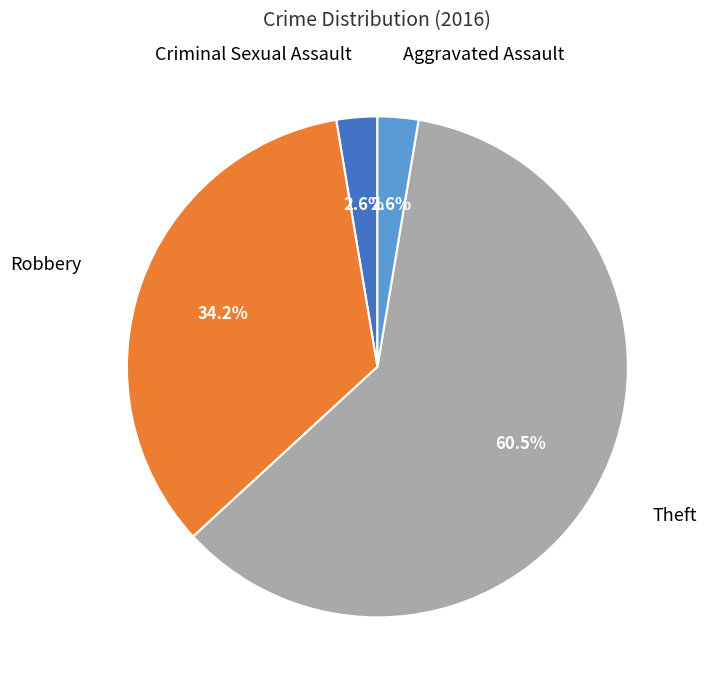

Is there any slice that represents more than half of the pie?

Yes